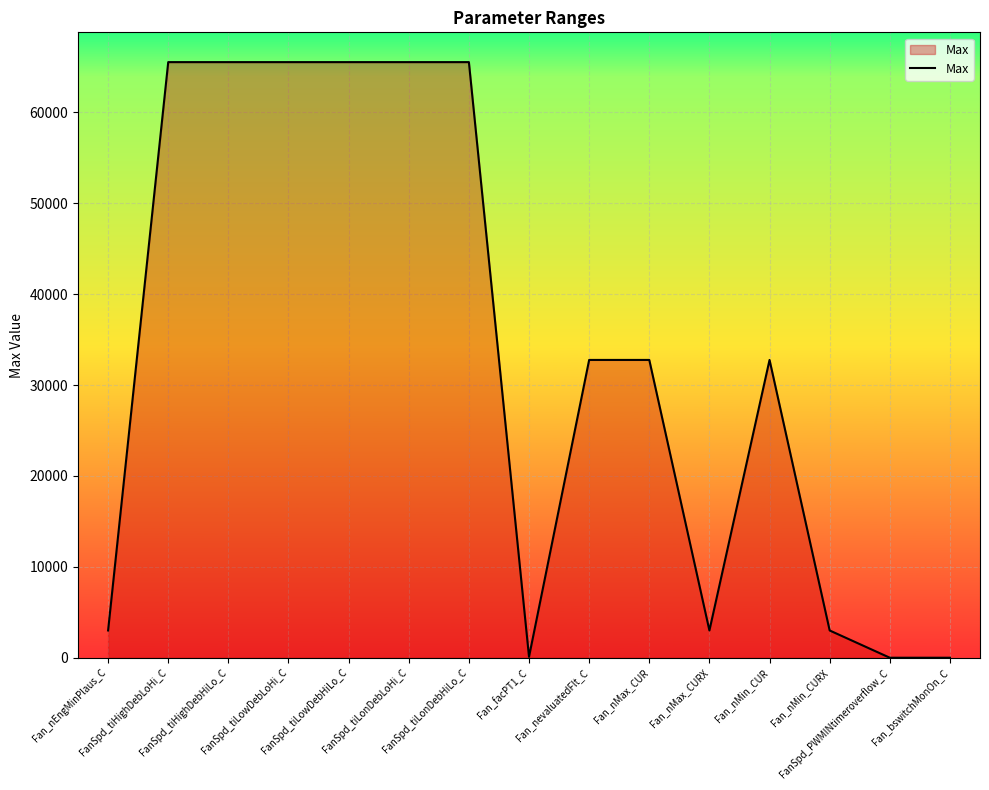

What is the maximum value shown in the chart?

65535.0